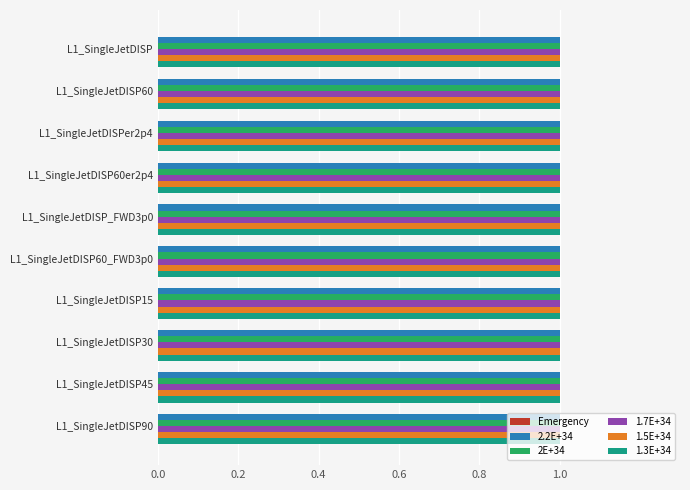

Is the value of 1.5E+34 at L1_SingleJetDISP60_FWD3p0 greater than the value of Emergency at L1_SingleJetDISP15?

Yes